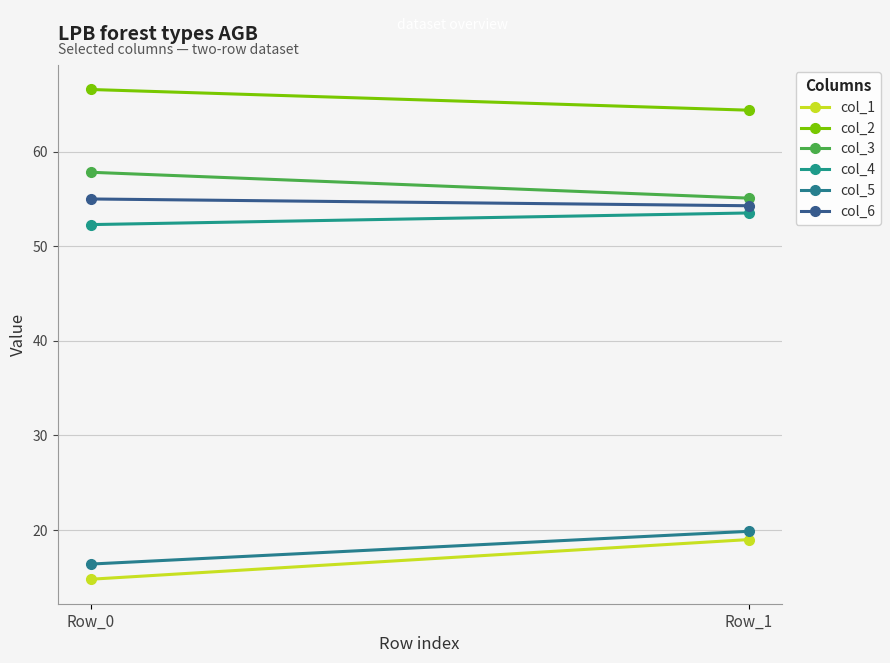

Count the col_4 values in the range 52 to 53.

1